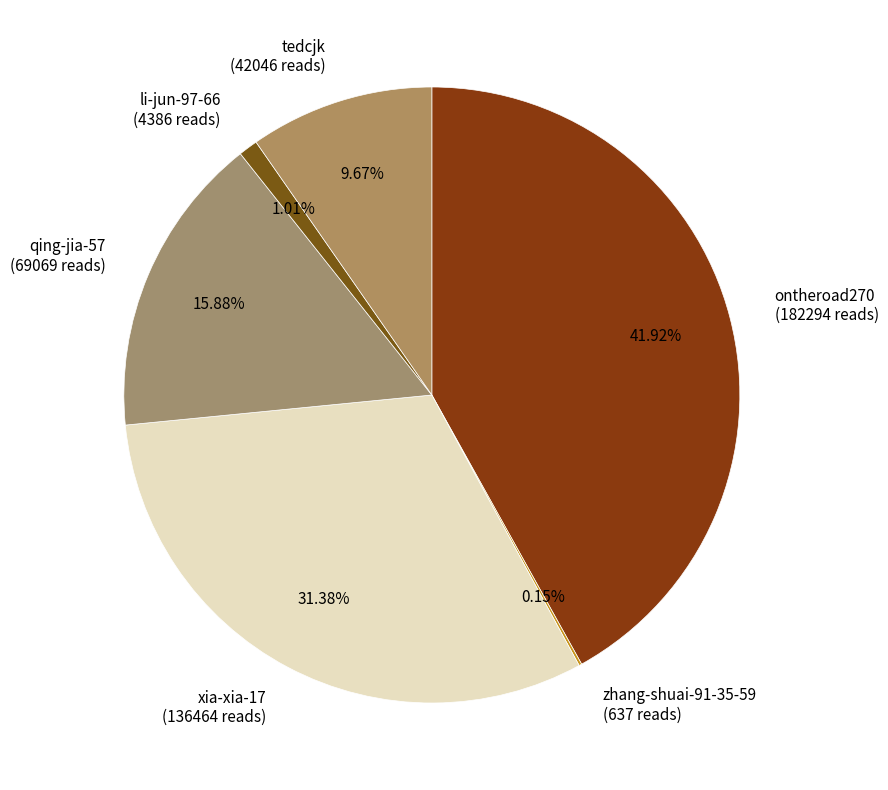

Approximately how many times larger is the value at xia-xia-17 (136464 reads) compared to ontheroad270 (182294 reads)?

0.7